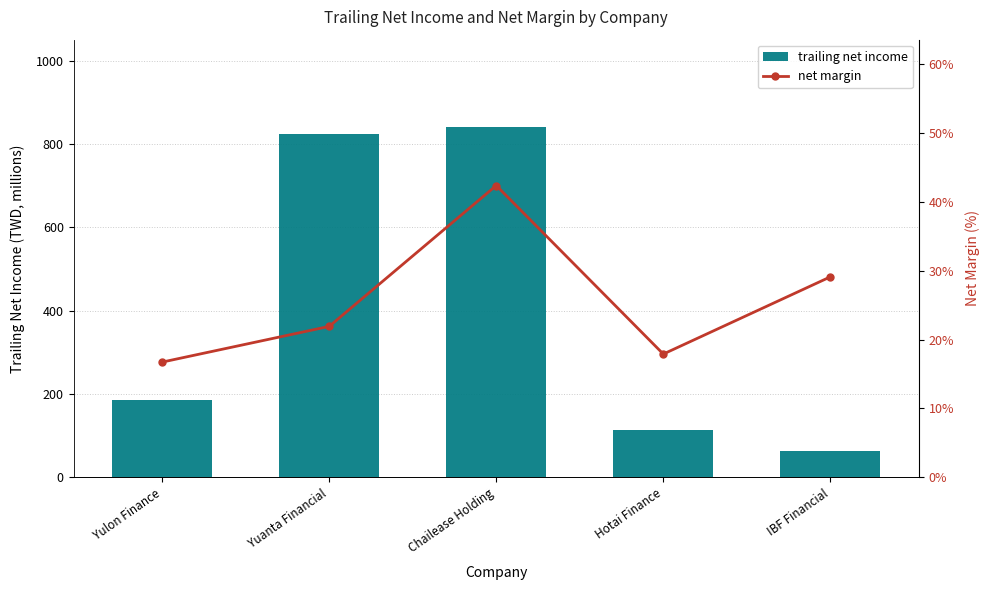

At which category is the sum across all series the highest?

Chailease Holding